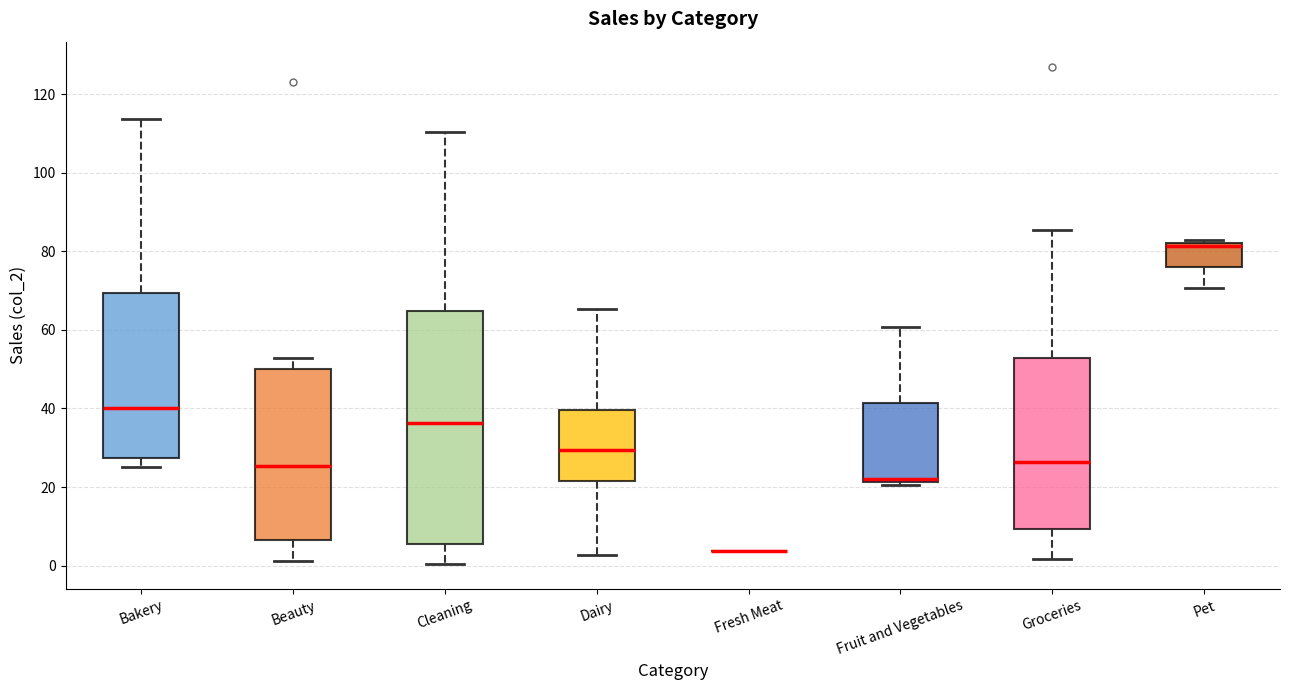

Comparing the boxes themselves (not the whiskers), which one is the tallest?

Cleaning